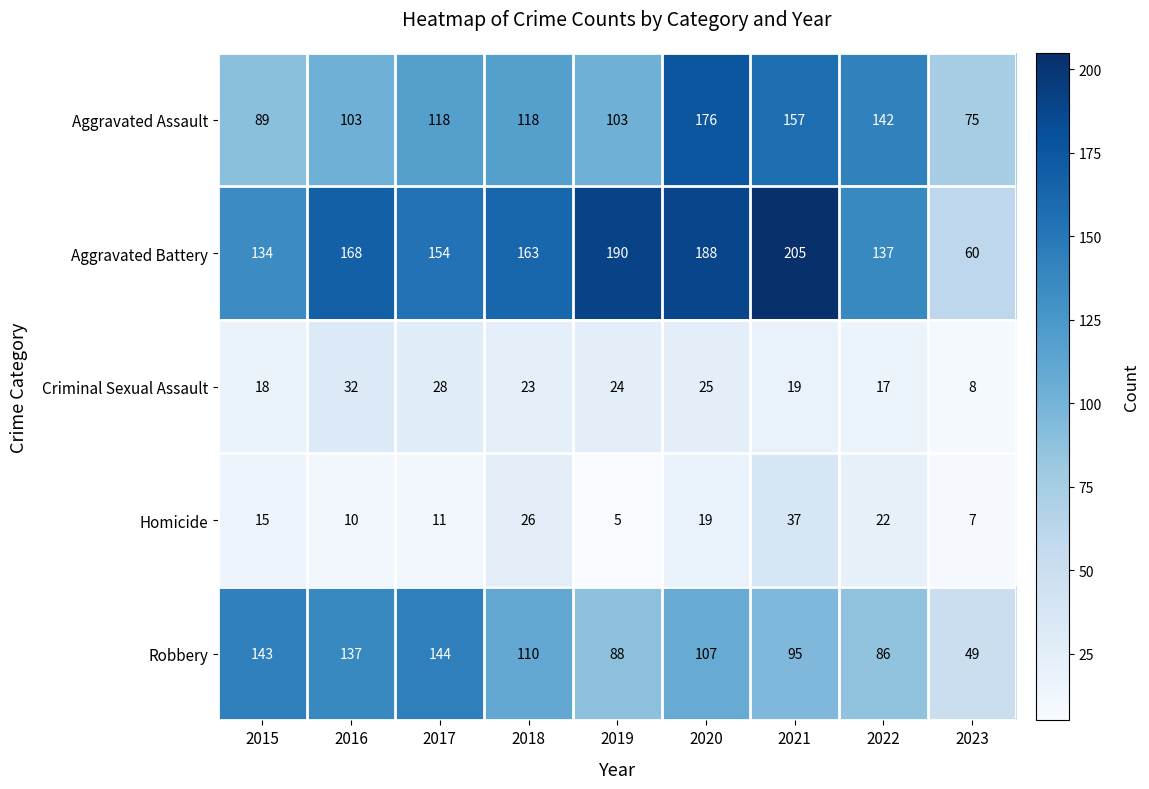

The Homicide series shows 5 at 2017. True or false?

False